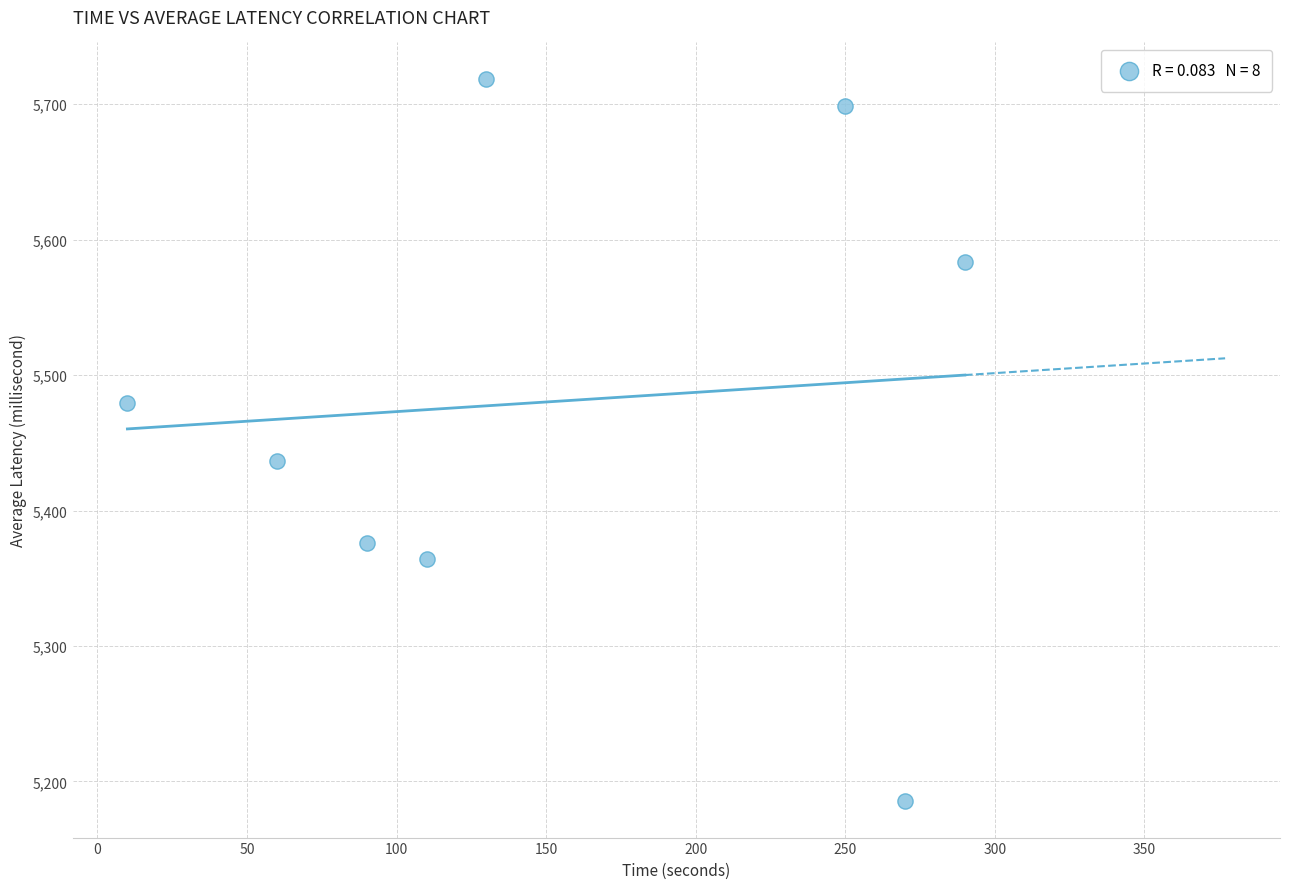

What Y value in the scatter plot is closest to 5452?

5436.7